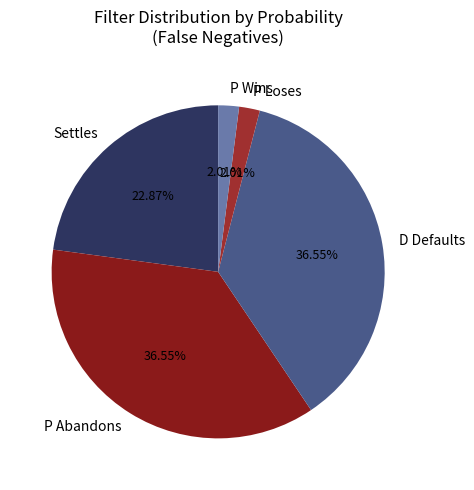

To the nearest percent, what is the combined percentage of P Wins and P Loses?

4%